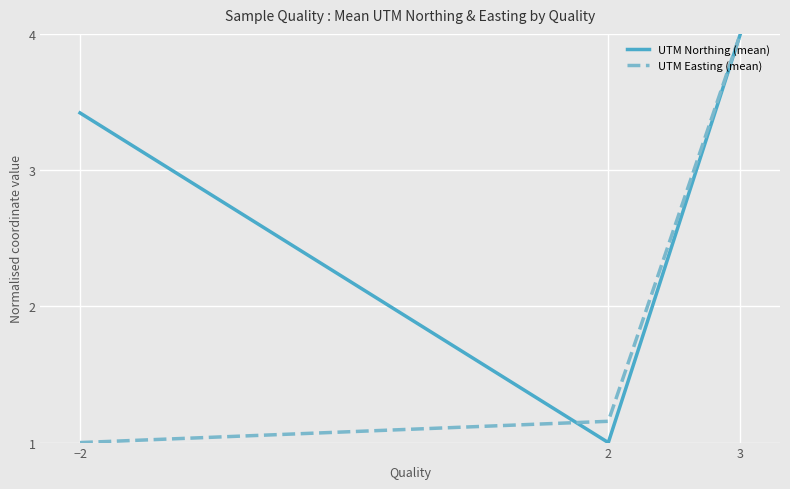

The UTM Northing (mean) series shows 1.5 at 2. True or false?

False